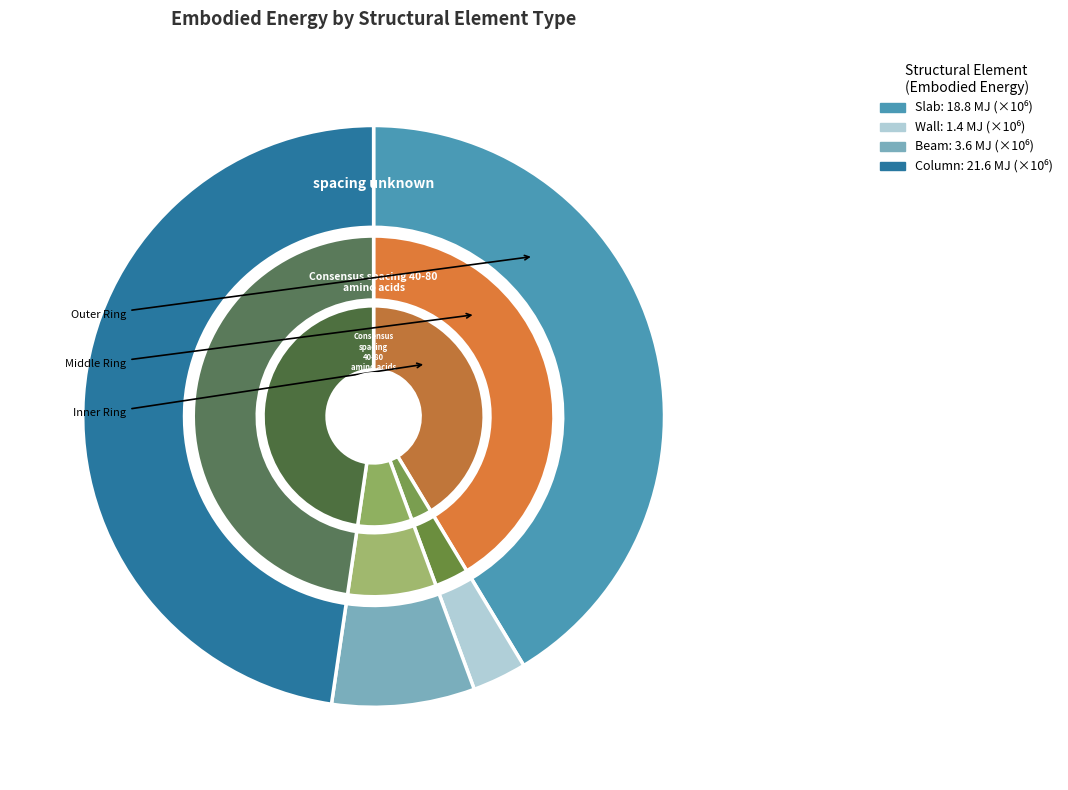

Rank the categories by value from lowest to highest.

Wall, Beam, Slab, Column